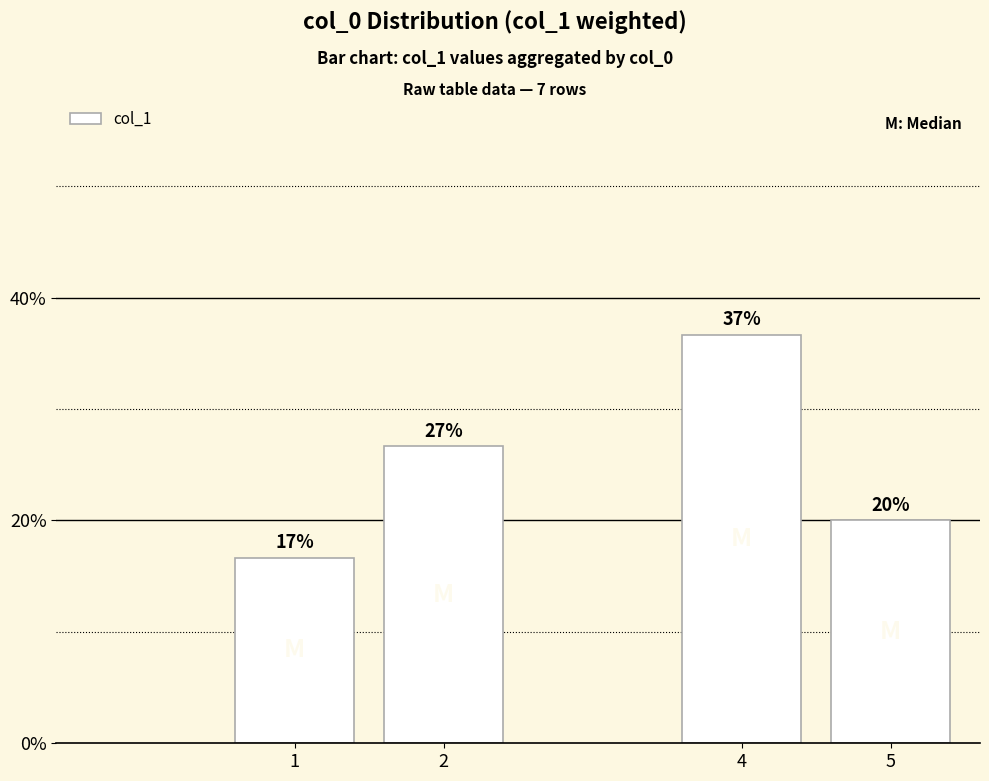

Reading left to right, list all the values displayed in this chart.

1=0.2	2=0.3	4=0.4	5=0.2